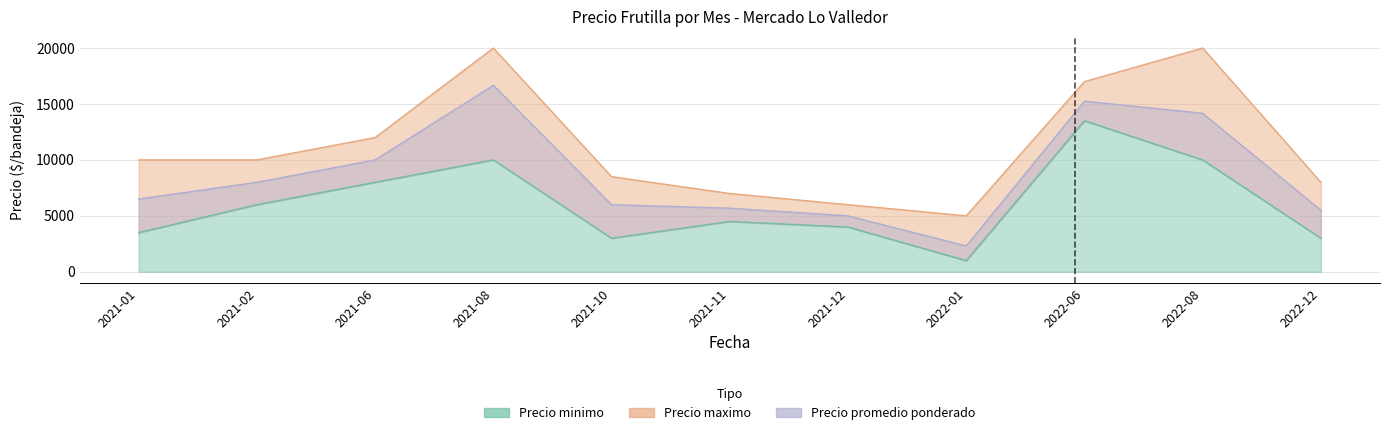

Reading left to right, list all the values displayed in this chart.

Precio minimo: 2021-01=3500	2021-02=6000	2021-06=8000	2021-08=10000	2021-10=3000	2021-11=4500	2021-12=4000	2022-01=1000	2022-06=13500	2022-08=10000	2022-12=3000
Precio maximo: 2021-01=10000	2021-02=10000	2021-06=12000	2021-08=20000	2021-10=8500	2021-11=7000	2021-12=6000	2022-01=5000	2022-06=17000	2022-08=20000	2022-12=8000
Precio promedio ponderado: 2021-01=6500	2021-02=8000	2021-06=10000	2021-08=16667	2021-10=6000	2021-11=5685	2021-12=5000	2022-01=2309	2022-06=15250	2022-08=14167	2022-12=5500